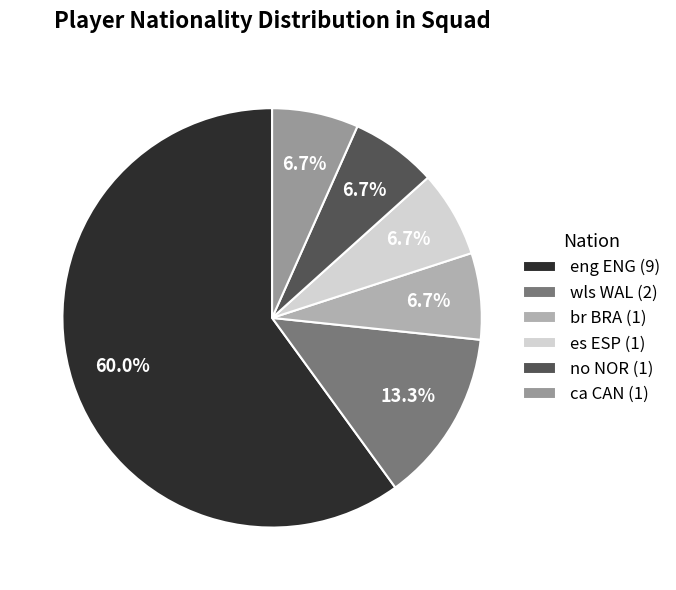

To the nearest percent, what is the difference between the largest and smallest slice percentages?

53%